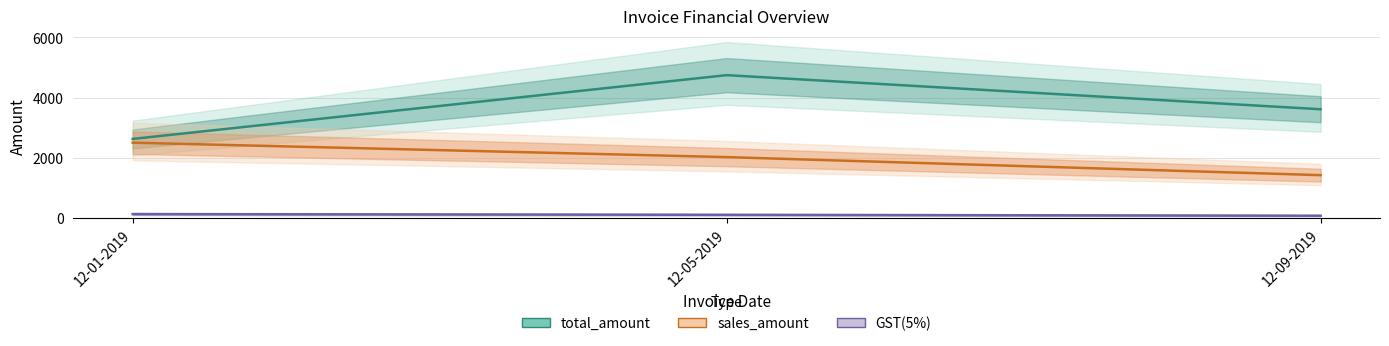

Which series has the largest total across all categories?

total_amount